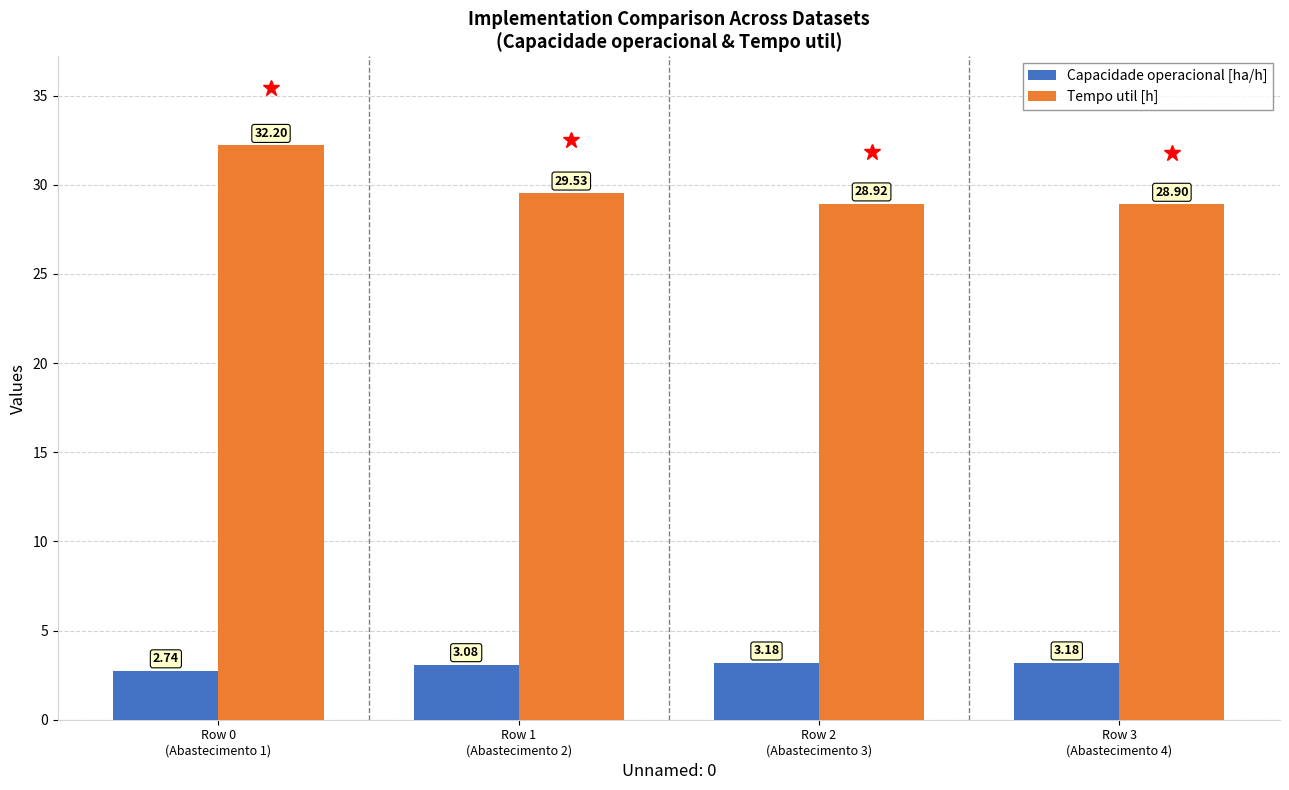

What are all the series names shown in the legend?

Capacidade operacional [ha/h], Tempo util [h]